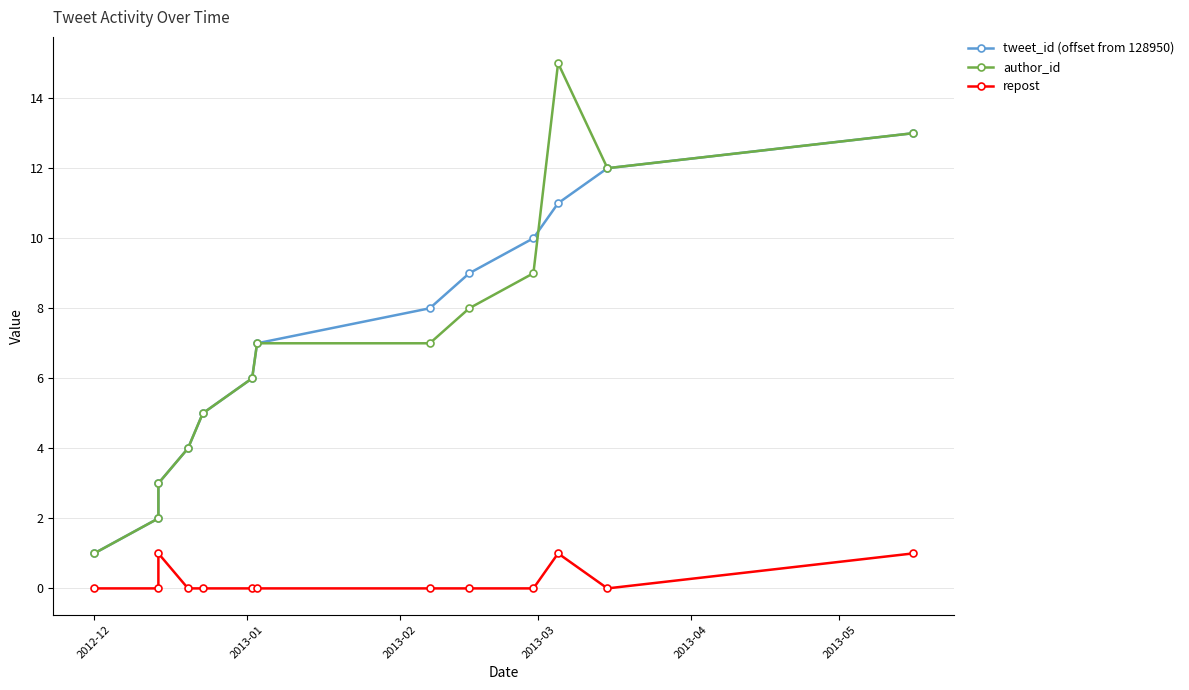

List the series in order of their peak value, highest first.

author_id, tweet_id (offset from 128950), repost